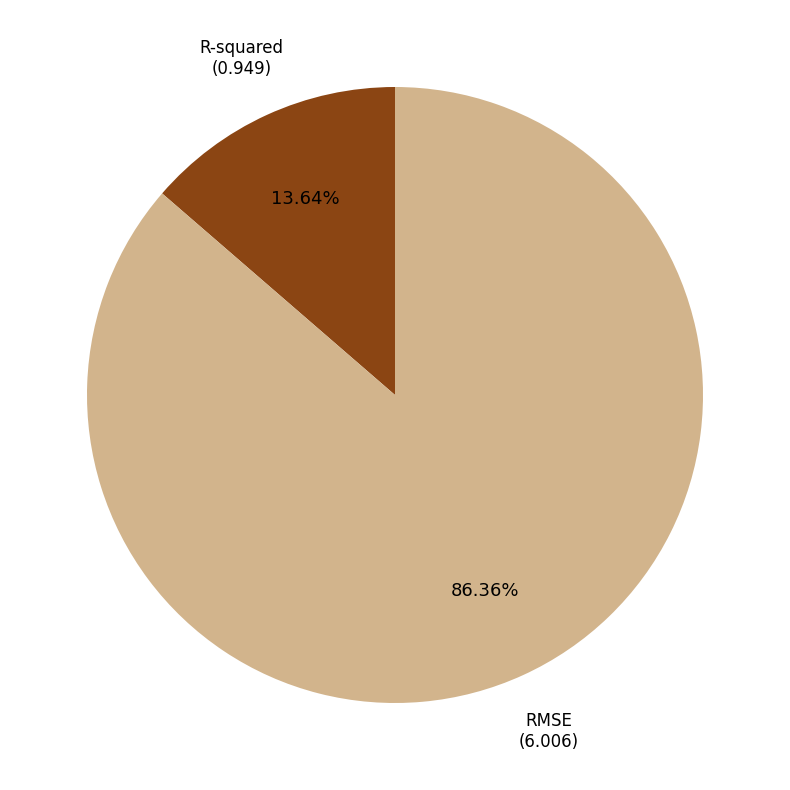

Do R-squared and RMSE together represent more than half of the pie?

Yes